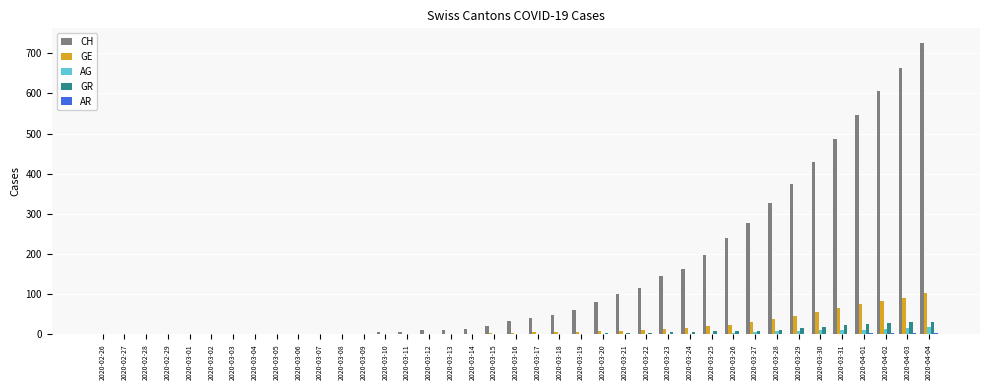

What is the highest value of the GR series?

30